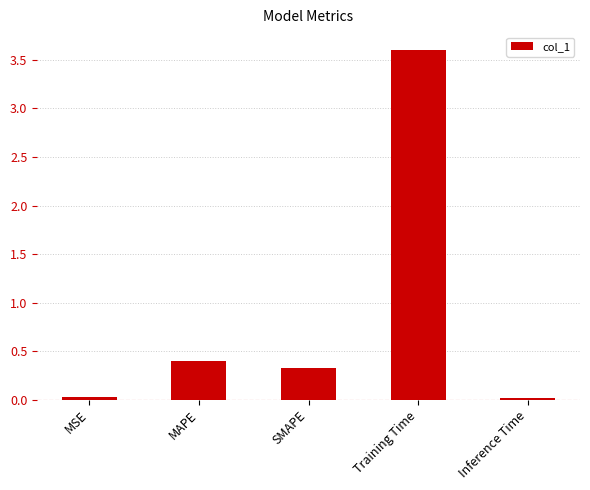

What is the greatest value displayed?

3.6